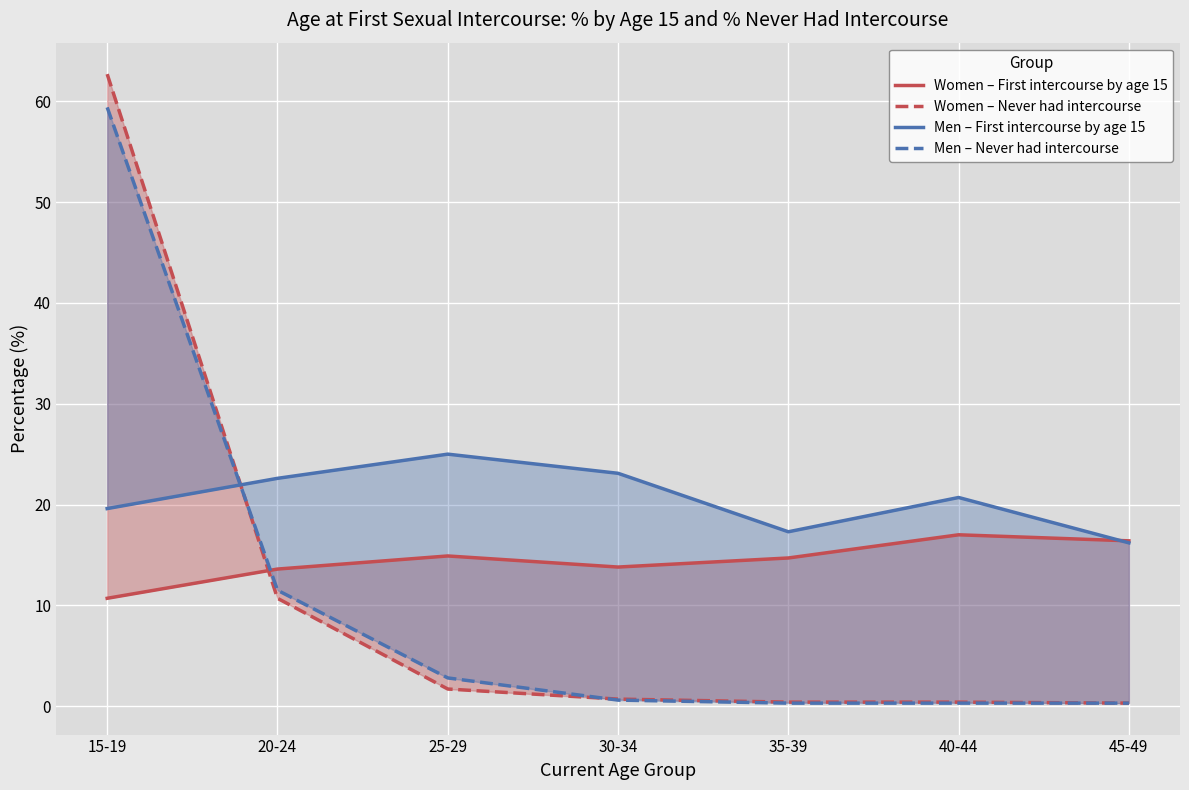

Rank the series by their maximum value, from highest to lowest.

Women – Never had intercourse, Men – Never had intercourse, Men – First intercourse by age 15, Women – First intercourse by age 15